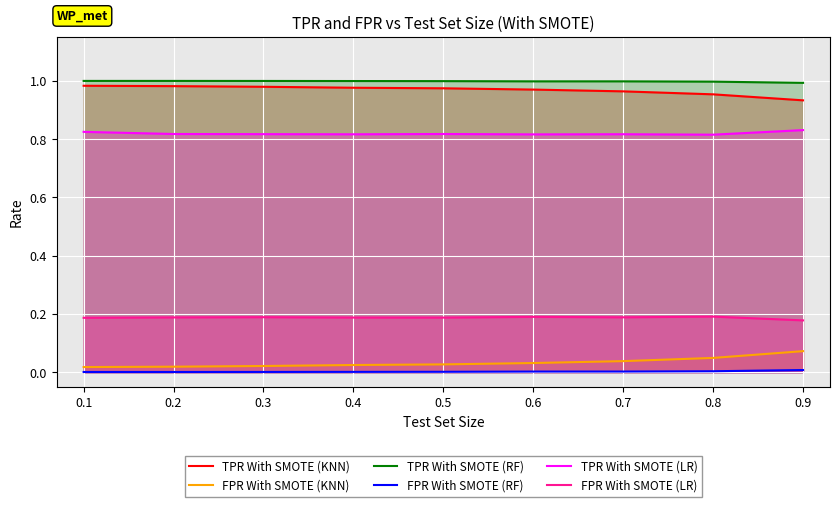

Is the value of TPR With SMOTE (KNN) at 0.7 greater than the value of TPR With SMOTE (LR) at 0.1?

Yes